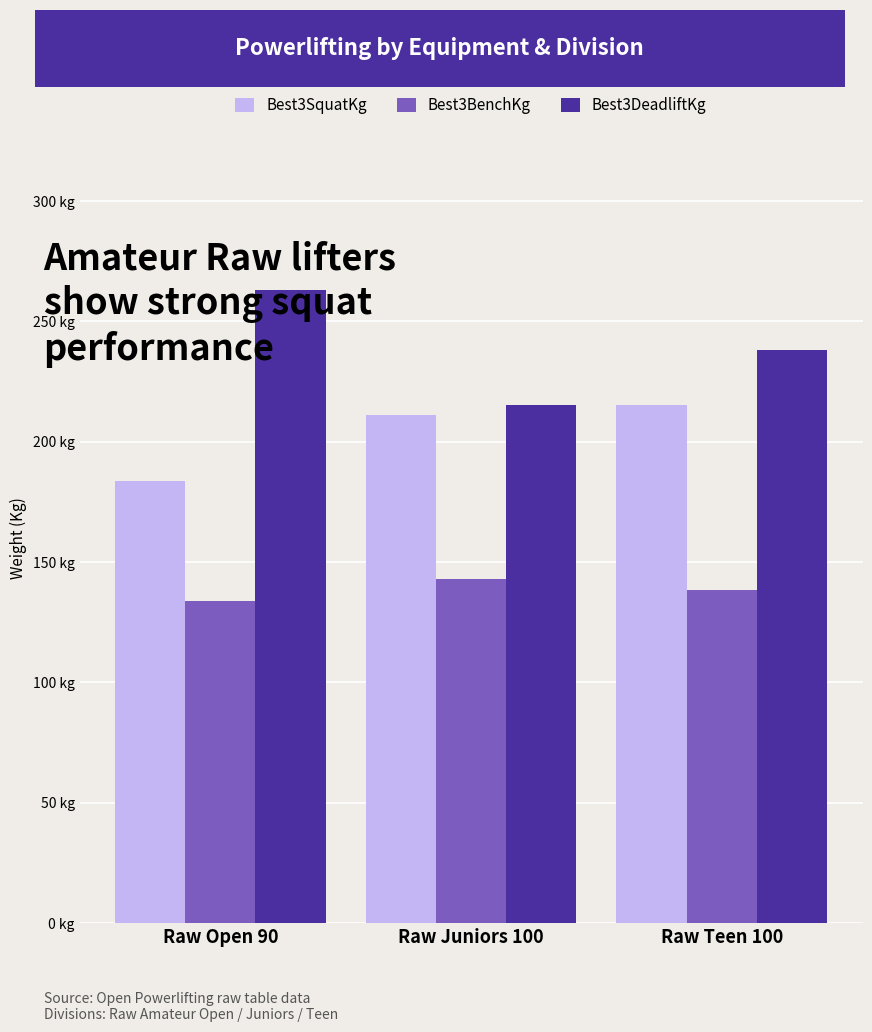

What are all the series names shown in the legend?

Best3SquatKg, Best3BenchKg, Best3DeadliftKg